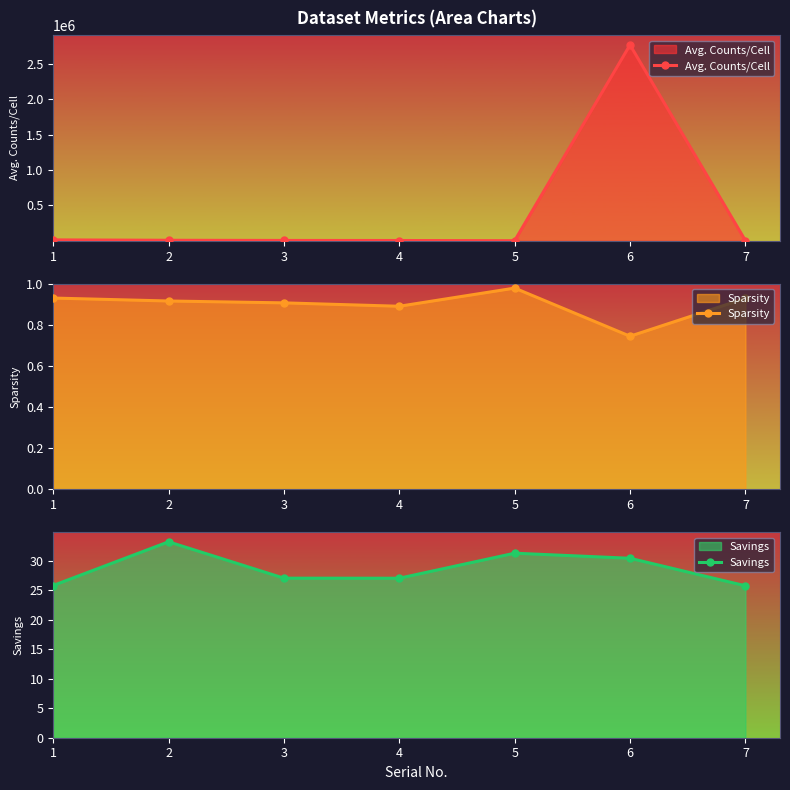

At which label is Savings closest to 29?

6